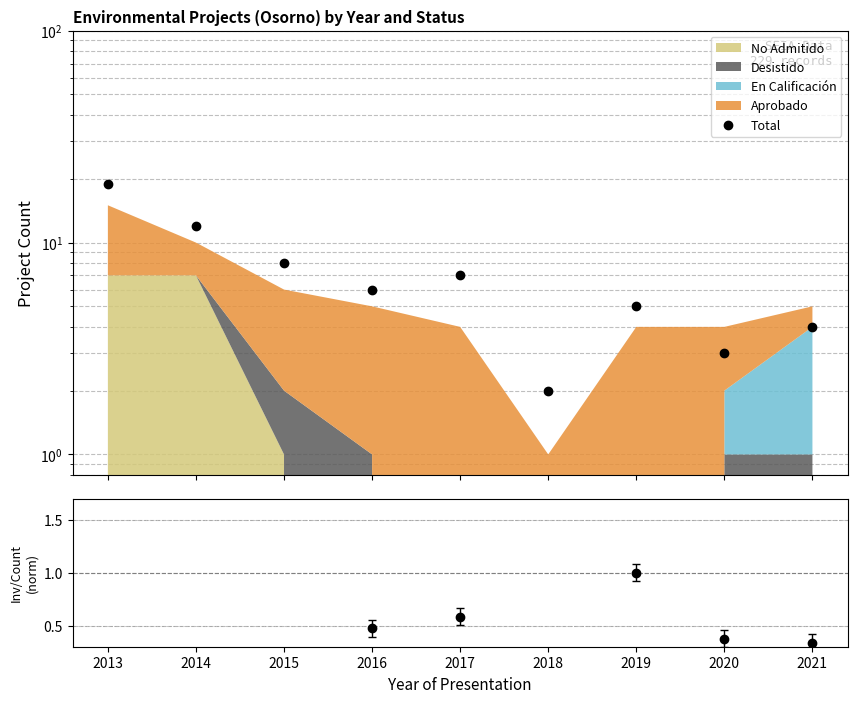

Rank the series at 2021 from highest to lowest value.

Total, Inv/Count norm